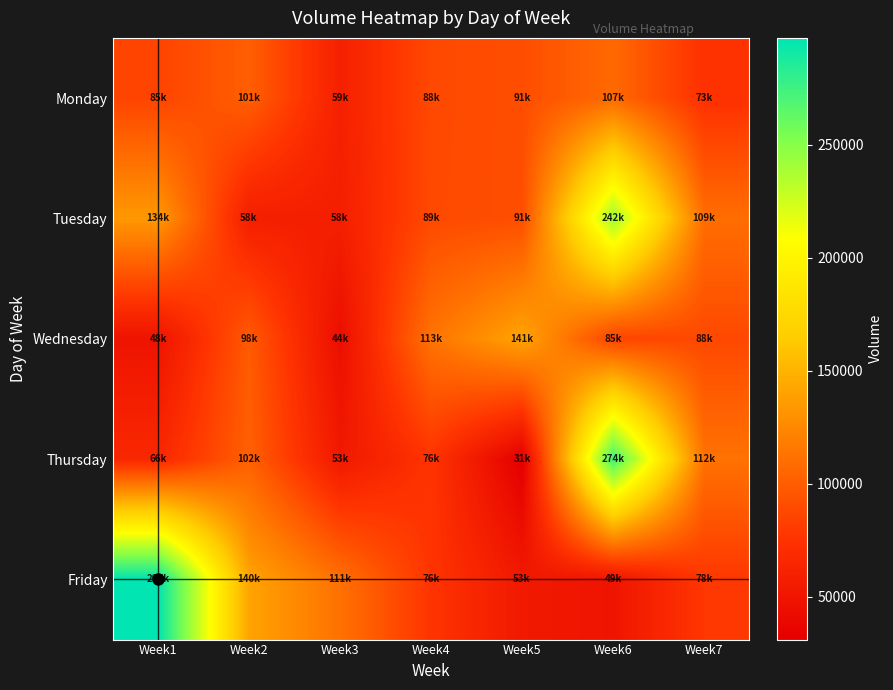

Reading left to right, transcribe all the data shown in this chart.

Monday: Week1=85565	Week2=101213	Week3=59928	Week4=88672	Week5=91122	Week6=107312	Week7=73865
Tuesday: Week1=134630	Week2=58245	Week3=58541	Week4=89078	Week5=91122	Week6=242202	Week7=109969
Wednesday: Week1=48591	Week2=98745	Week3=44422	Week4=113177	Week5=141479	Week6=85711	Week7=88454
Thursday: Week1=66189	Week2=102164	Week3=53044	Week4=76000	Week5=31145	Week6=274920	Week7=112307
Friday: Week1=297319	Week2=140954	Week3=111535	Week4=76000	Week5=53243	Week6=49402	Week7=78093